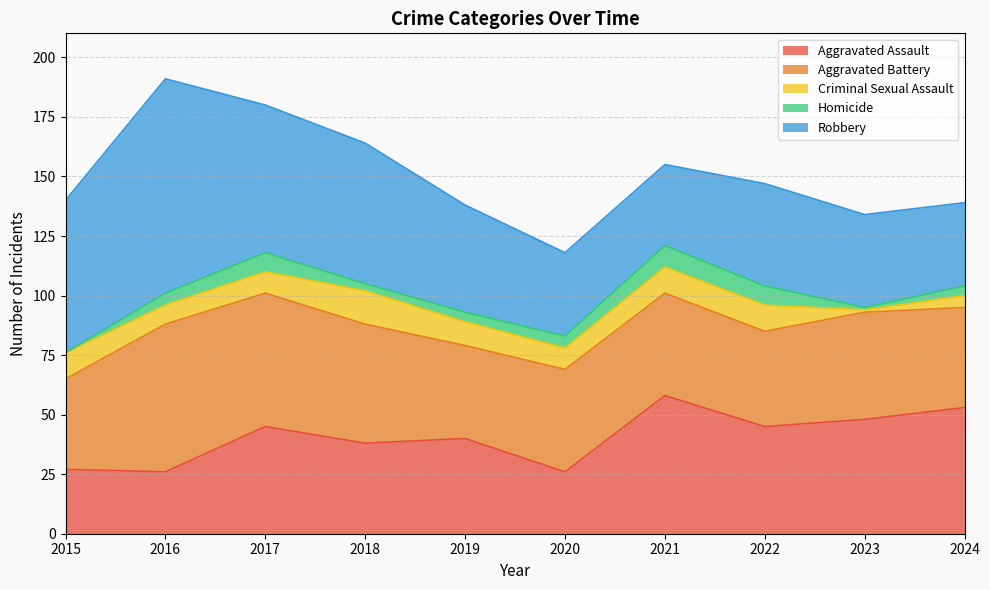

True or false: Homicide and Aggravated Assault intersect in this chart.

False